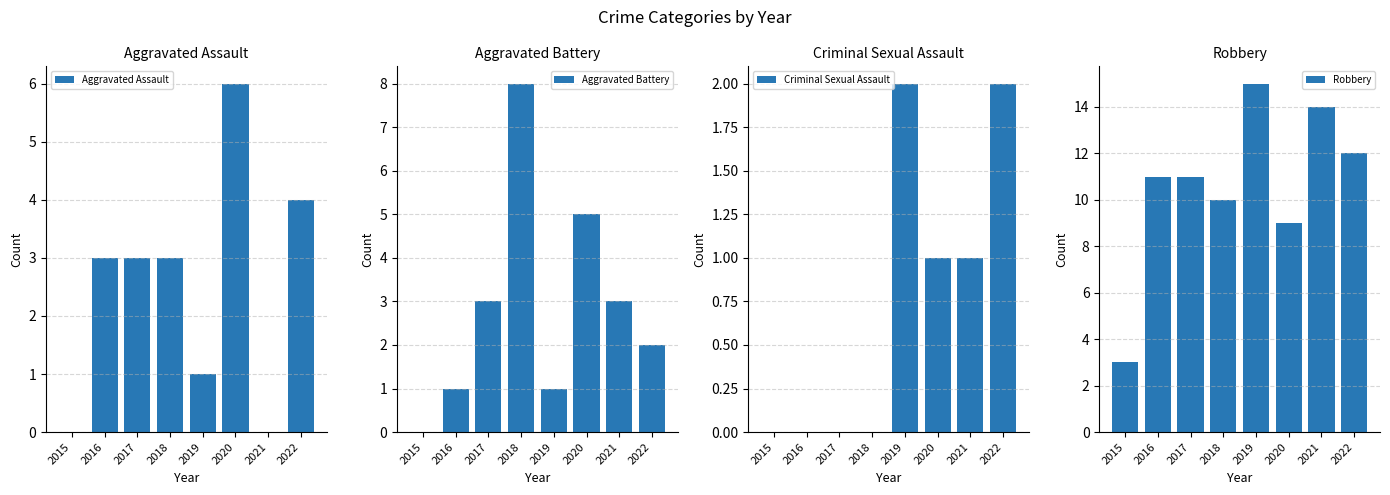

Read the Criminal Sexual Assault value at 2021.

1